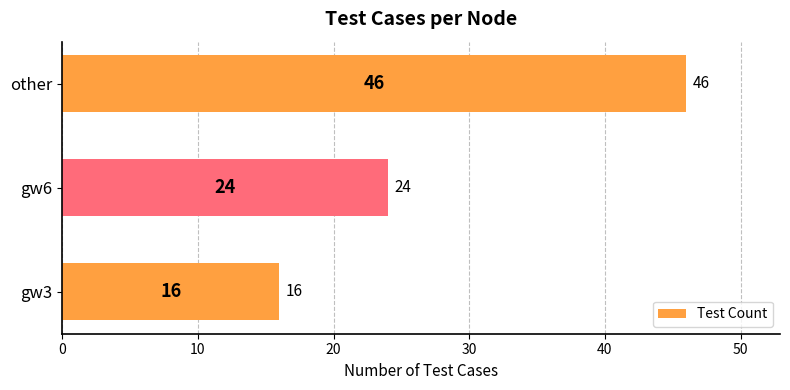

What is the average value?

29